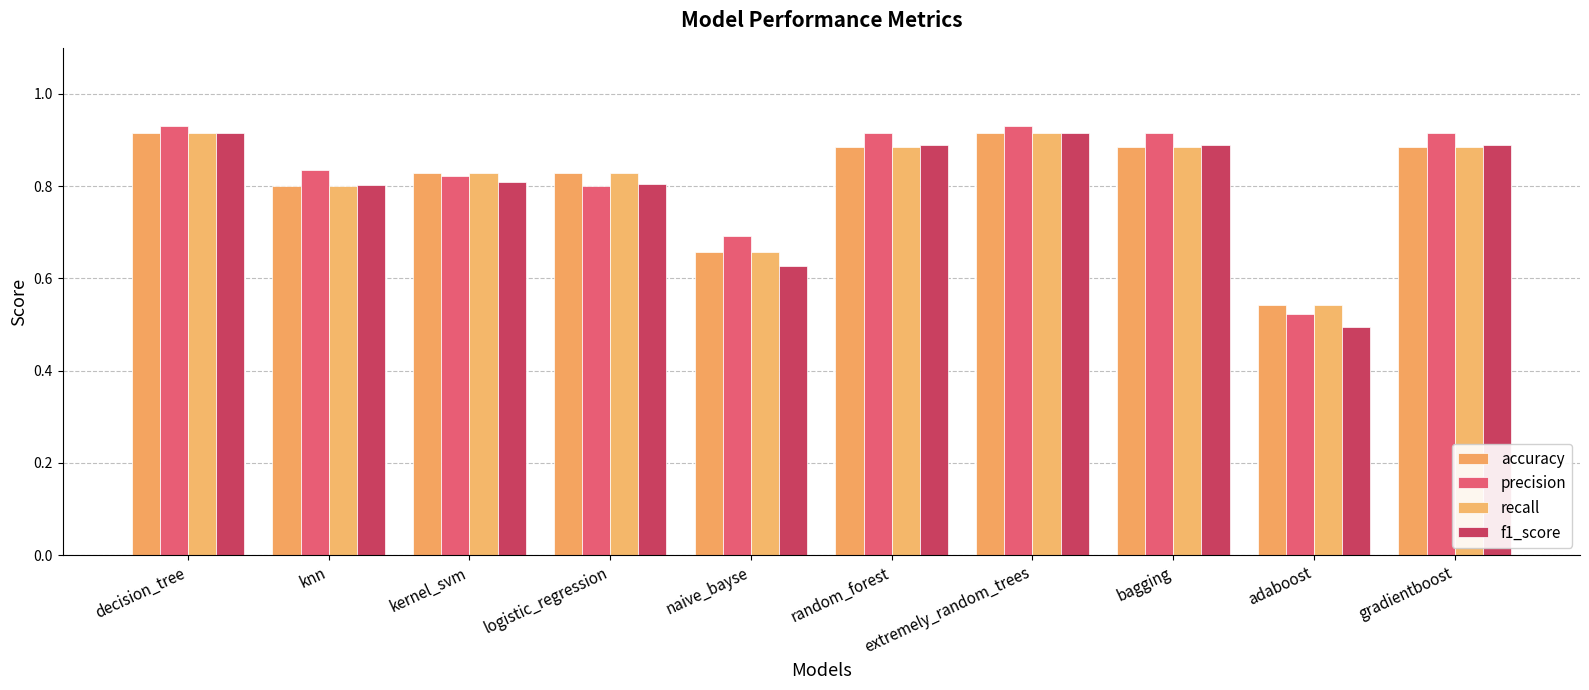

What are all the series names shown in the legend?

accuracy, precision, recall, f1_score